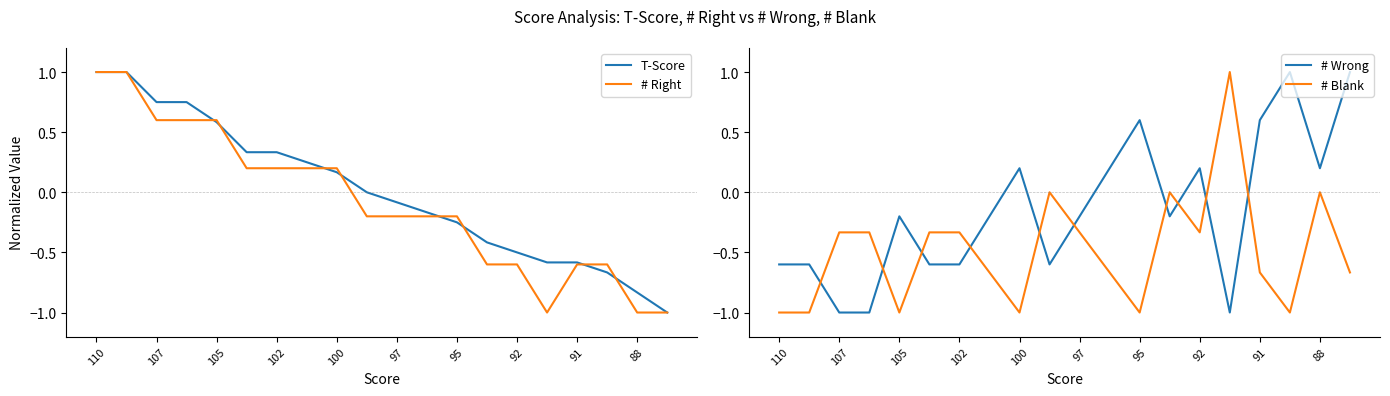

The T-Score series shows -1.0 at 19. True or false?

True